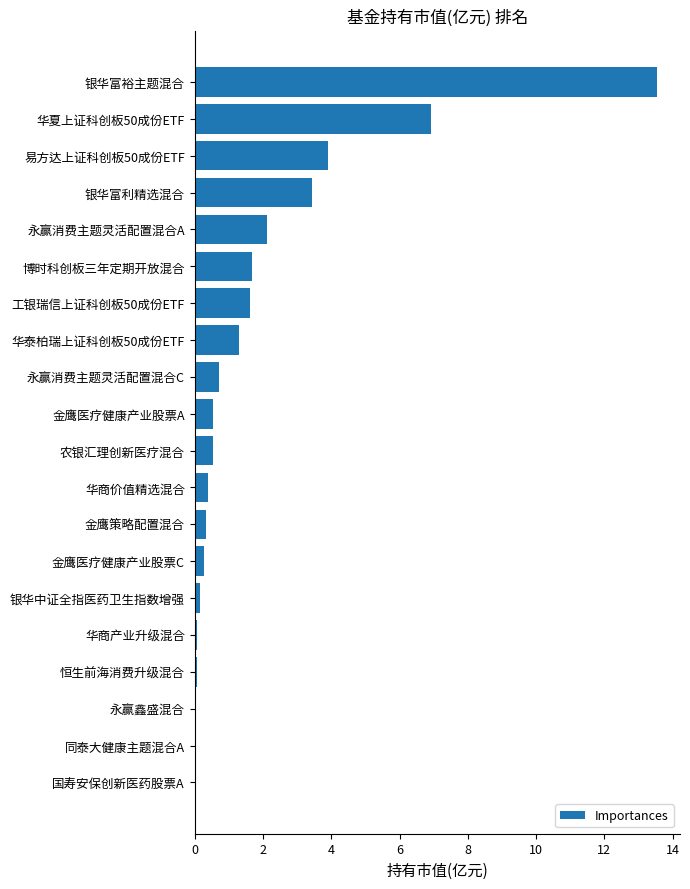

Which has a higher value, 国寿安保创新医药股票A or 永赢消费主题灵活配置混合A?

永赢消费主题灵活配置混合A